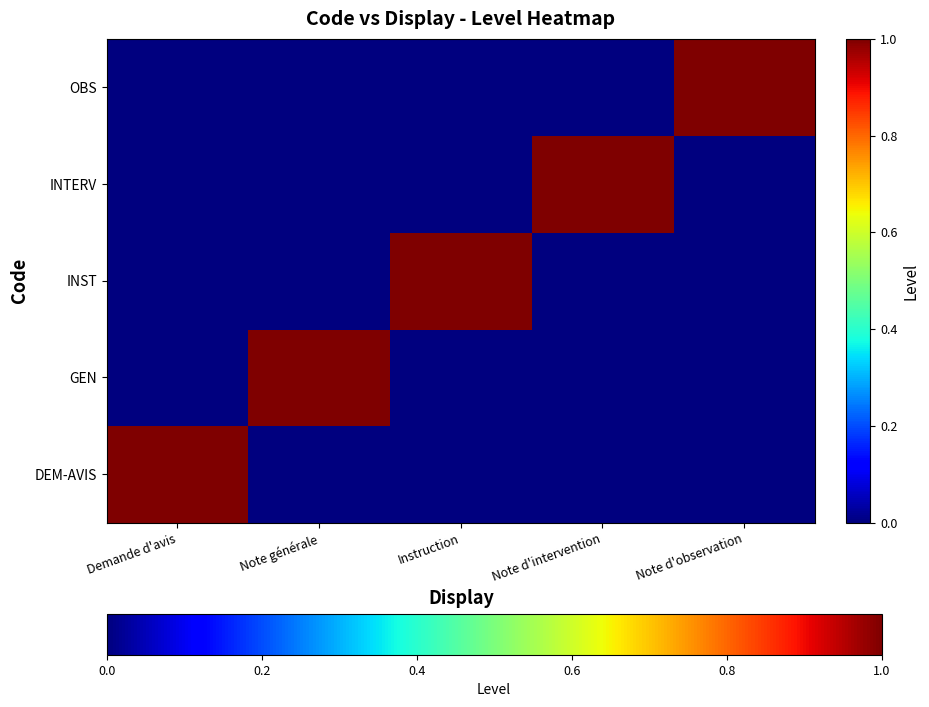

At which category is the sum across all series the highest?

Demande d'avis